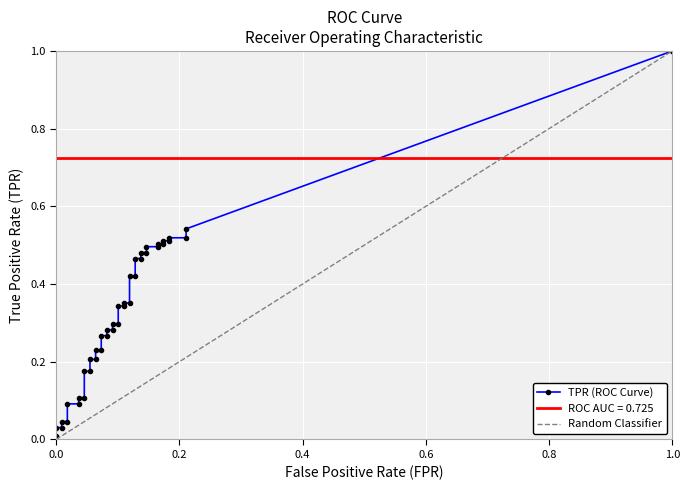

True or false: tpr and fpr cross at least once.

False